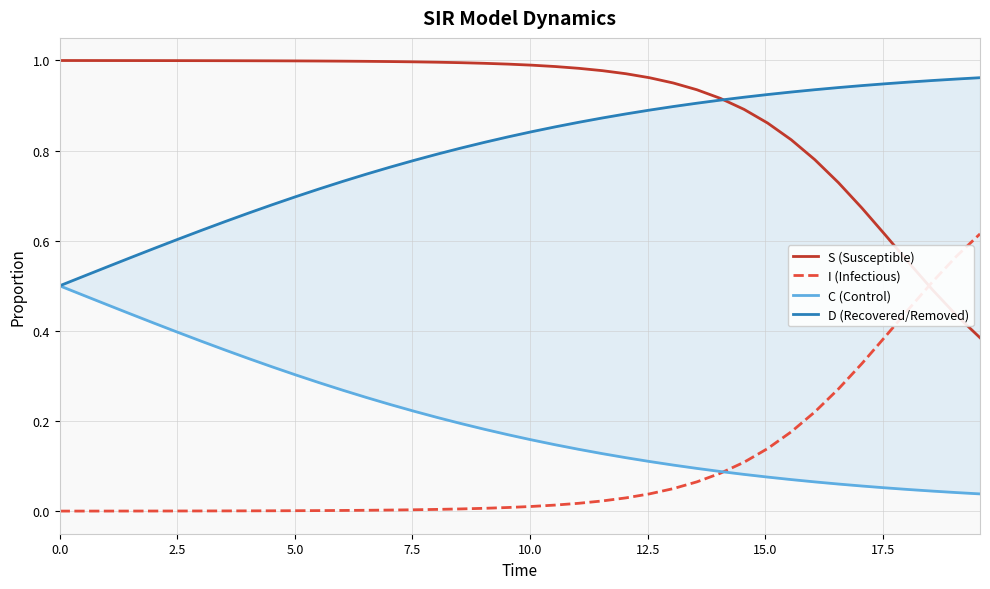

Reading right to left, list all the values displayed in this chart.

S (Susceptible): 0.4	0.4	0.5	0.6	0.6	0.7	0.7	0.8	0.8	0.9	0.9	0.9	0.9	0.9	1.0	1.0	1.0	1.0	1.0	1.0	1.0	1.0	1.0	1.0	1.0	1.0	1.0	1.0	1.0	1.0	1.0	1.0	1.0	1.0	1.0	1.0	1.0	1.0	1.0	1.0
I (Infectious): 0.6	0.6	0.5	0.4	0.4	0.3	0.3	0.2	0.2	0.1	0.1	0.1	0.1	0.1	0.0	0.0	0.0	0.0	0.0	0.0	0.0	0.0	0.0	0.0	0.0	0.0	0.0	0.0	0.0	0.0	0.0	0.0	0.0	0.0	0.0	0.0	0.0	0.0	0.0	0.0
C (Control): 0.0	0.0	0.0	0.0	0.1	0.1	0.1	0.1	0.1	0.1	0.1	0.1	0.1	0.1	0.1	0.1	0.1	0.1	0.1	0.2	0.2	0.2	0.2	0.2	0.2	0.2	0.3	0.3	0.3	0.3	0.3	0.3	0.4	0.4	0.4	0.4	0.4	0.5	0.5	0.5
D (Recovered/Removed): 1.0	1.0	1.0	1.0	0.9	0.9	0.9	0.9	0.9	0.9	0.9	0.9	0.9	0.9	0.9	0.9	0.9	0.9	0.9	0.8	0.8	0.8	0.8	0.8	0.8	0.8	0.7	0.7	0.7	0.7	0.7	0.7	0.6	0.6	0.6	0.6	0.6	0.5	0.5	0.5